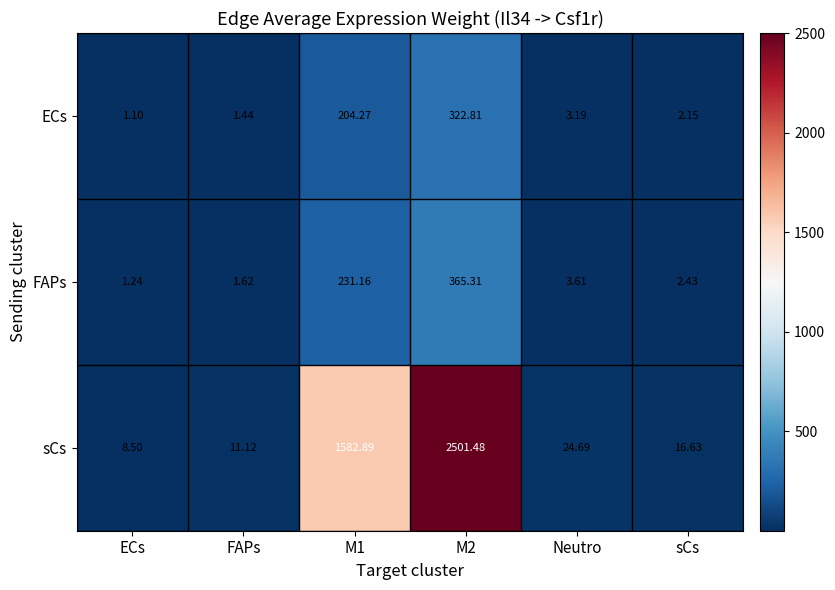

Which category has the lowest value in the sCs series?

ECs